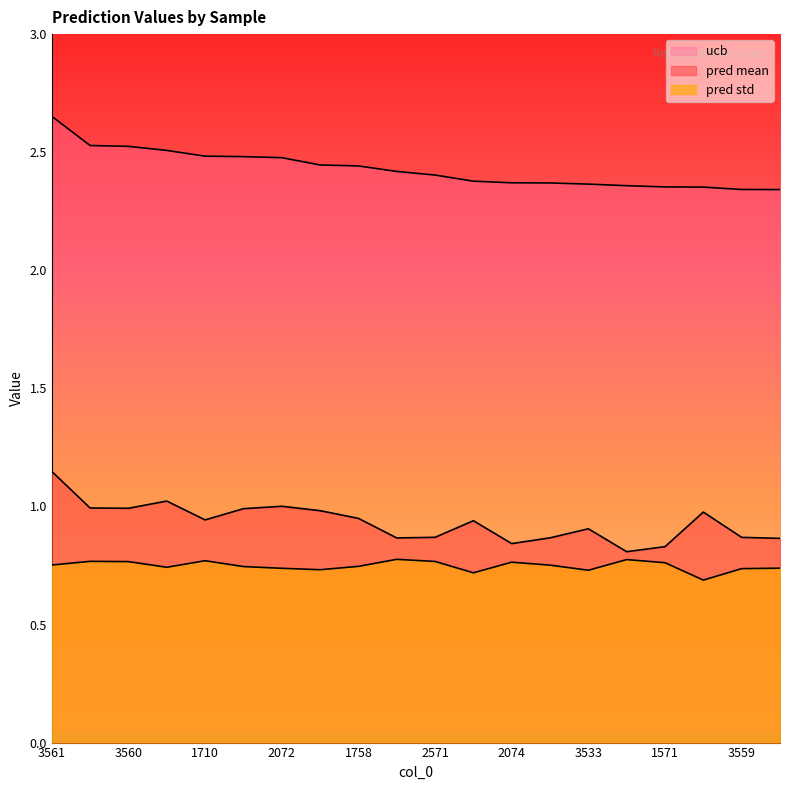

What position from the left is 2568?

14